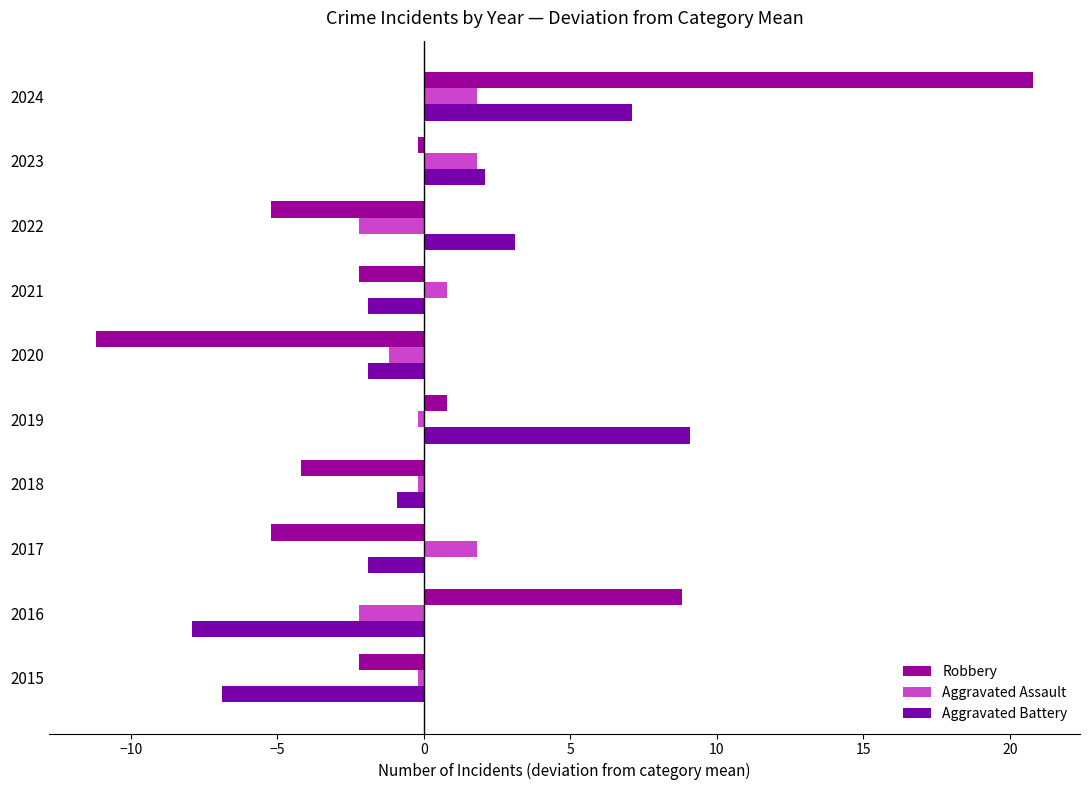

What is the difference between the second highest and minimum values in the Aggravated Battery series?

15.0